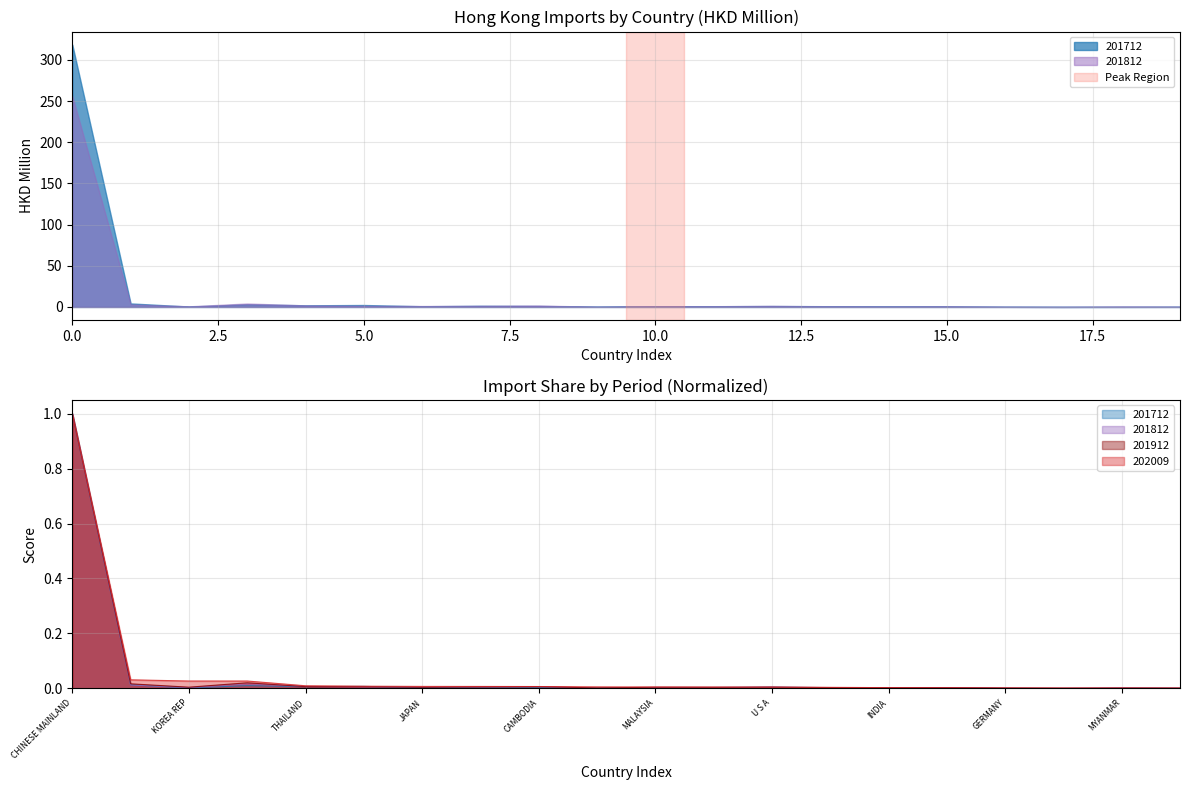

Count the number of data series in this chart.

4